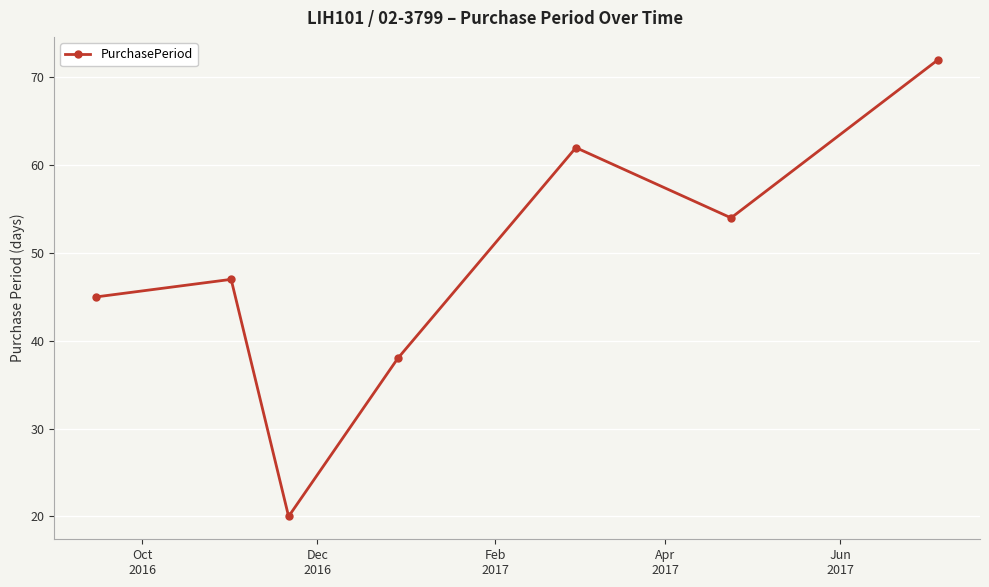

What is the greatest value displayed?

72